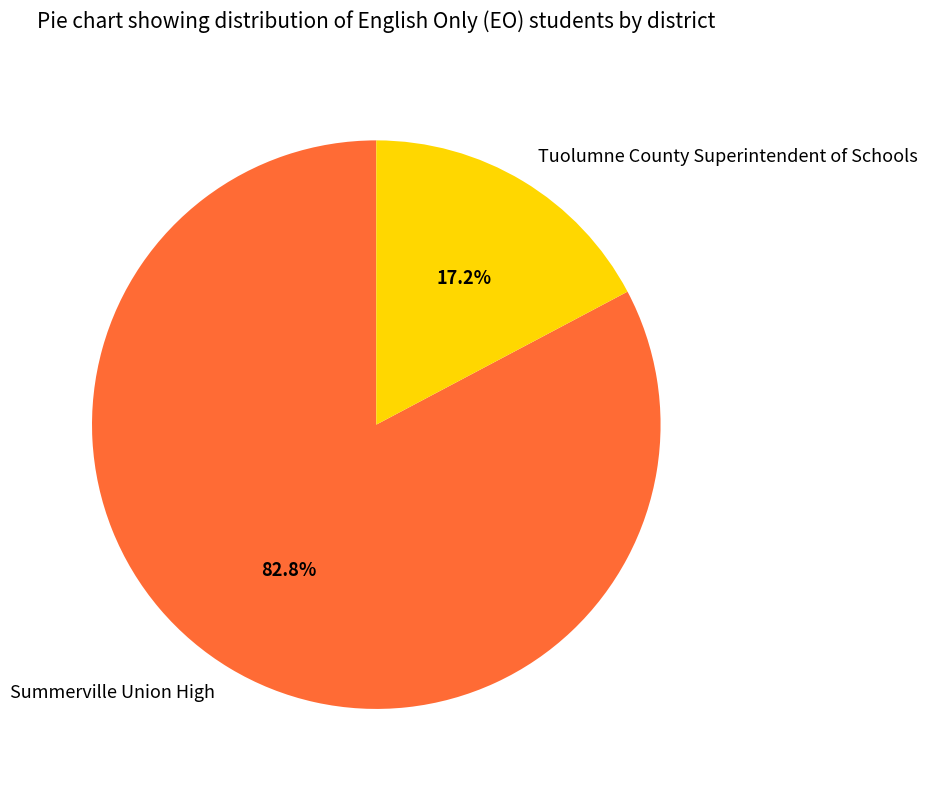

Rank the categories by value from highest to lowest.

Summerville Union High, Tuolumne County Superintendent of Schools